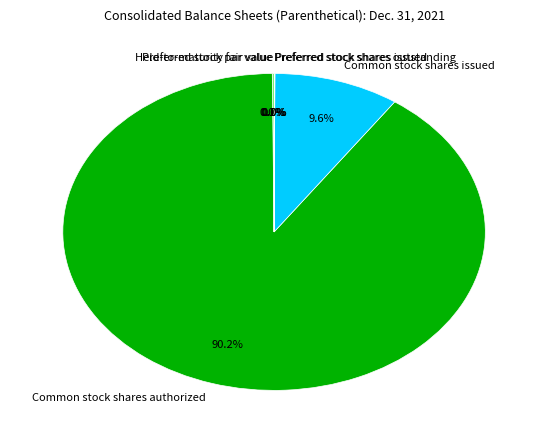

Does Common stock shares authorized represent more than half of the total?

Yes